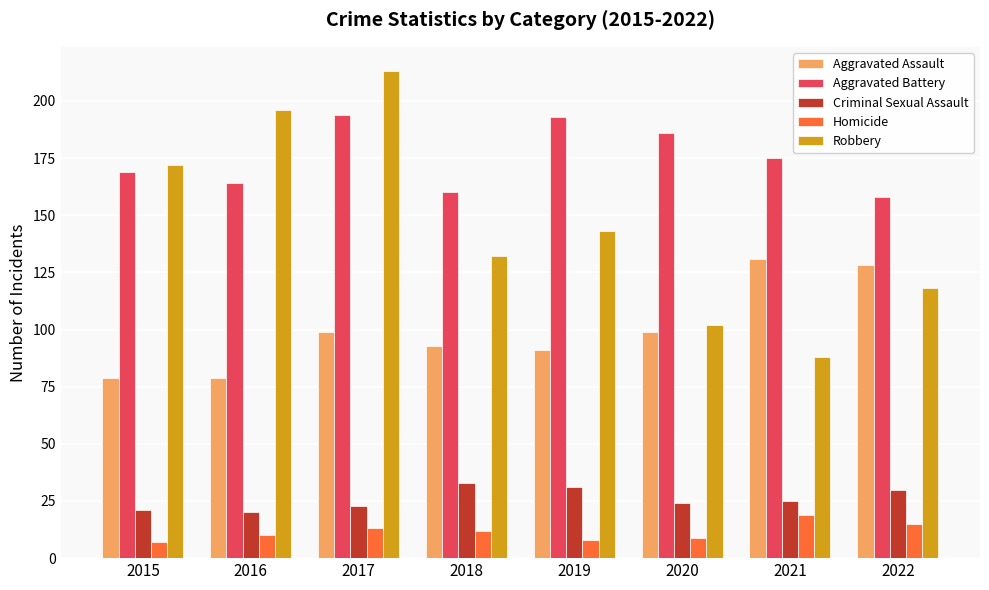

What is the highest value of the Robbery series?

213